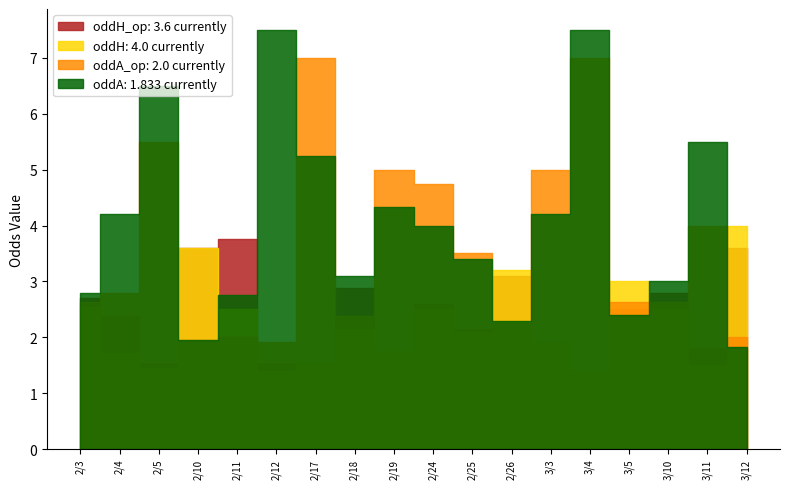

After their last crossing, which series has the higher values: oddA or oddA_op?

oddA_op